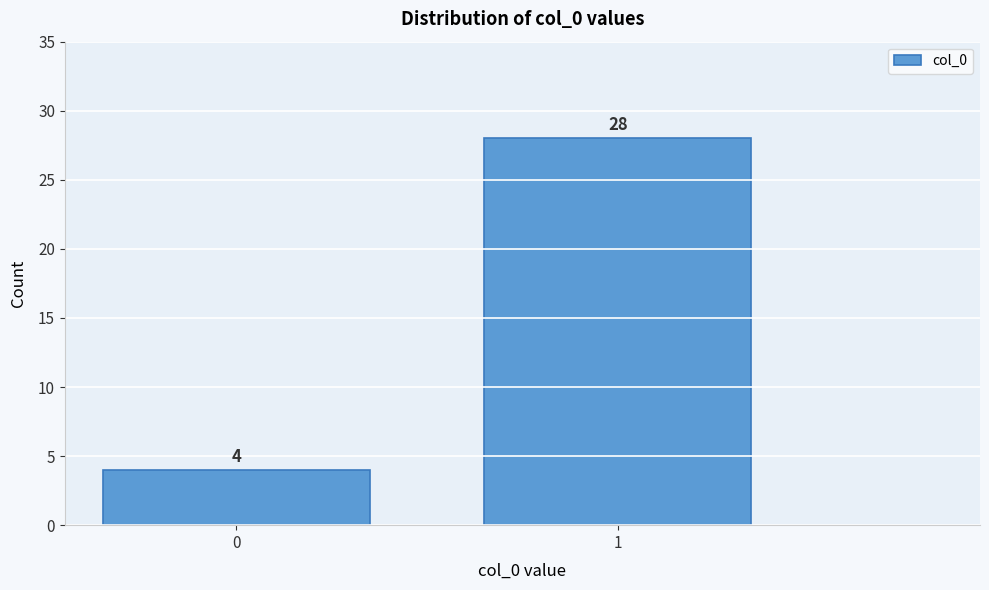

Reading right to left, what are all the values shown in this chart?

1=28	0=4